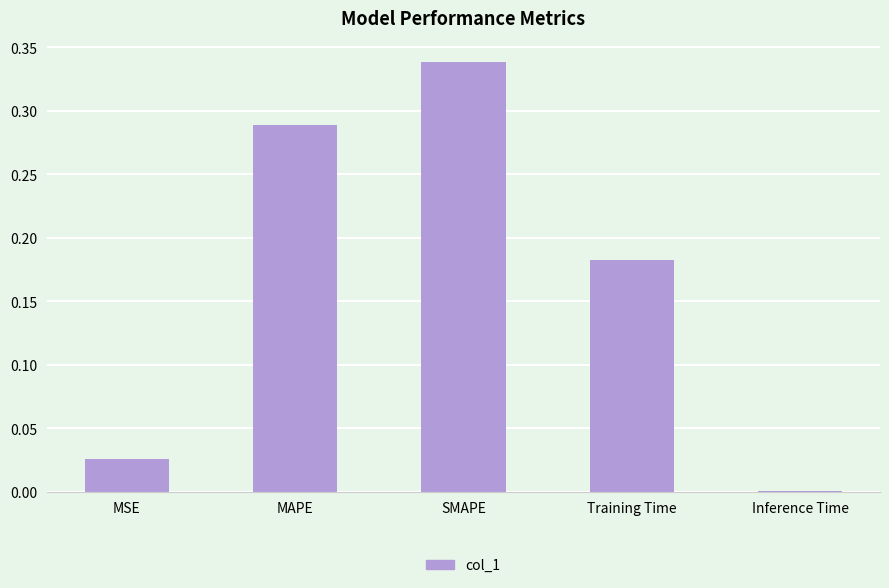

The chart shows a value of 0.1 at MAPE. True or false?

False